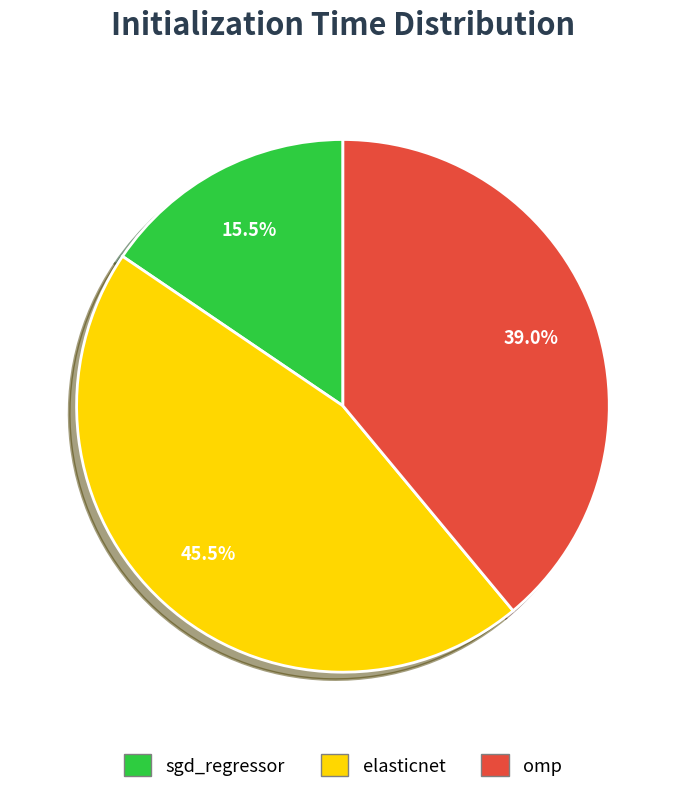

Combined, do omp and elasticnet account for over 50%?

Yes